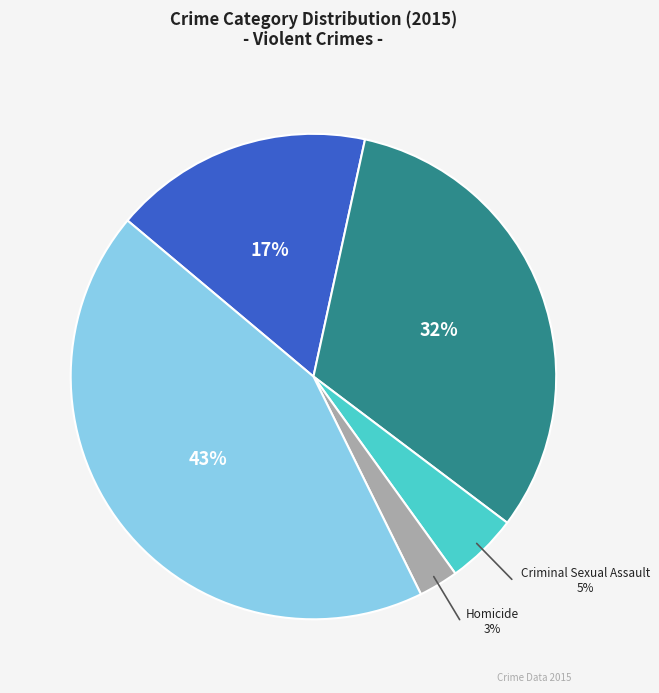

Is there any slice that represents more than half of the pie?

No